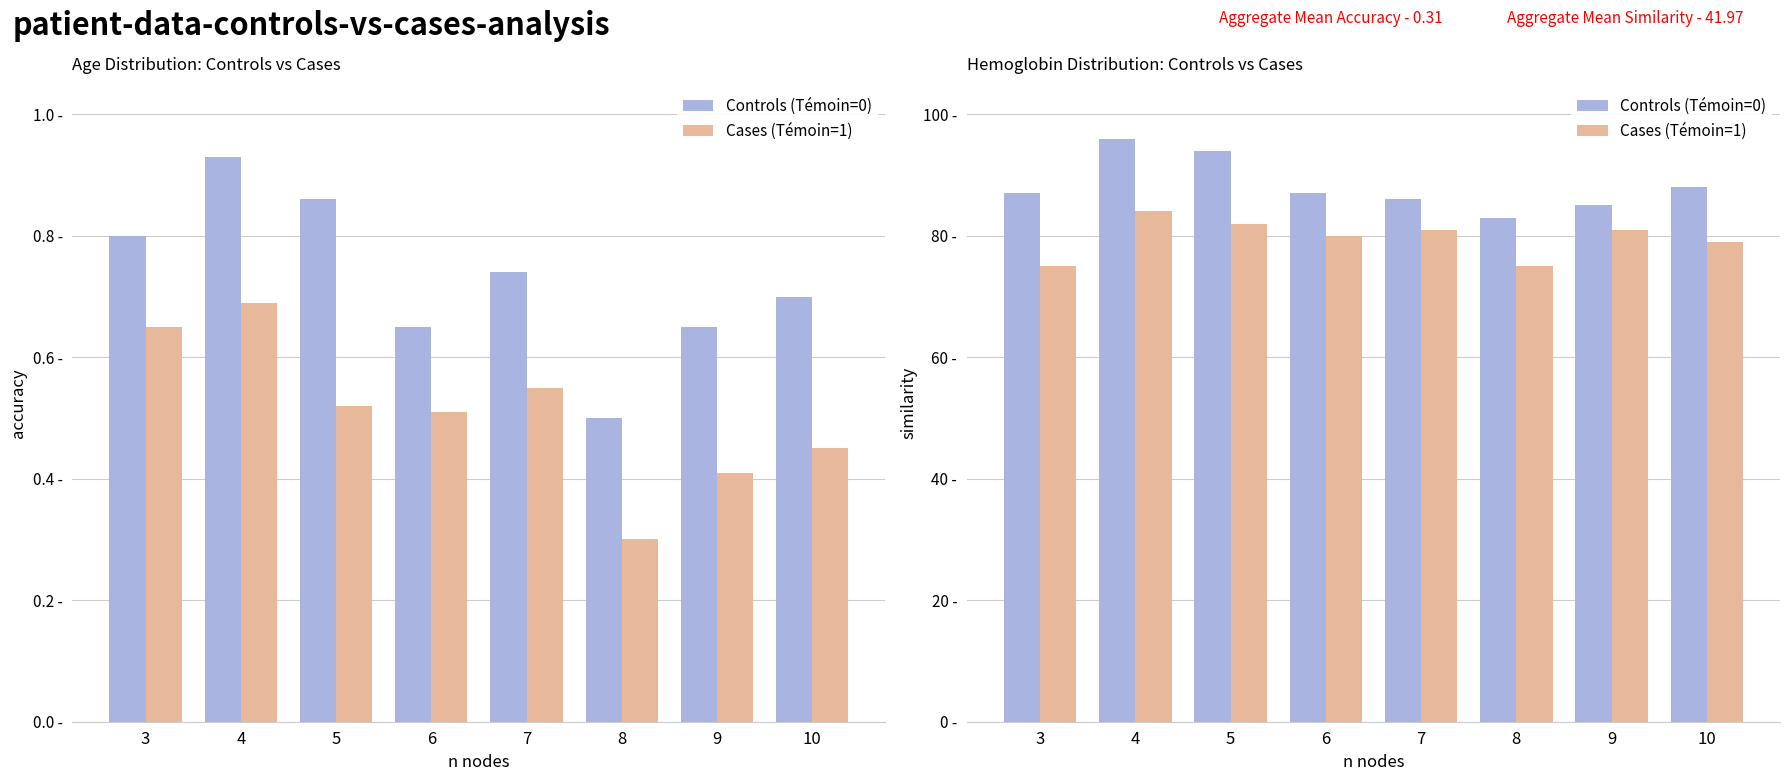

What is the average value of the Controls (Témoin=0) series?

88